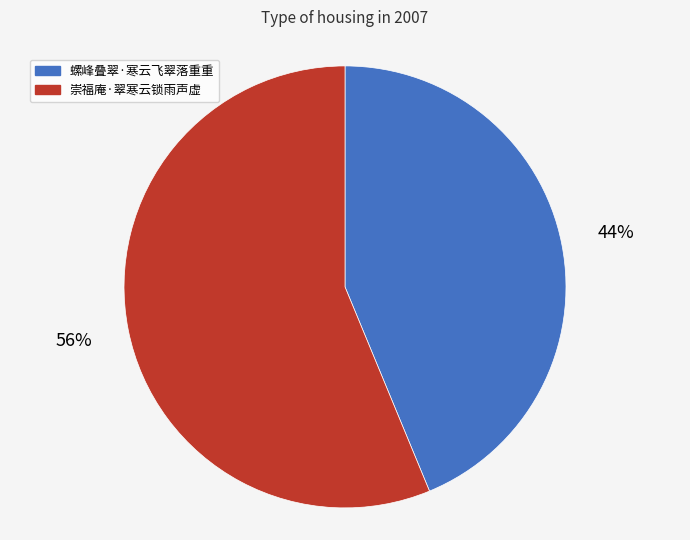

Approximately how many times larger is the value at 螺峰叠翠·寒云飞翠落重重 compared to 崇福庵·翠寒云锁雨声虚?

0.8